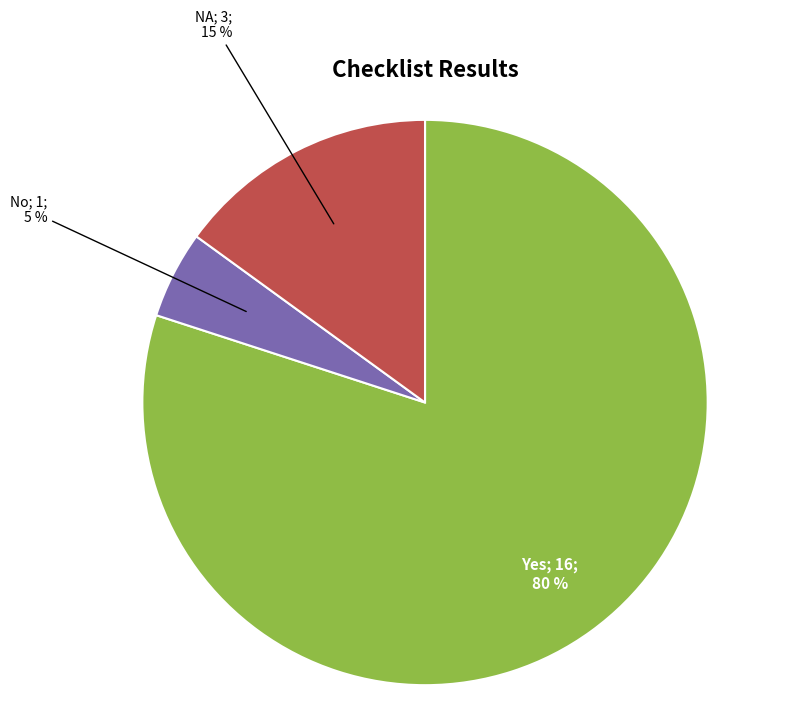

To the nearest percent, what is the average slice percentage?

33%